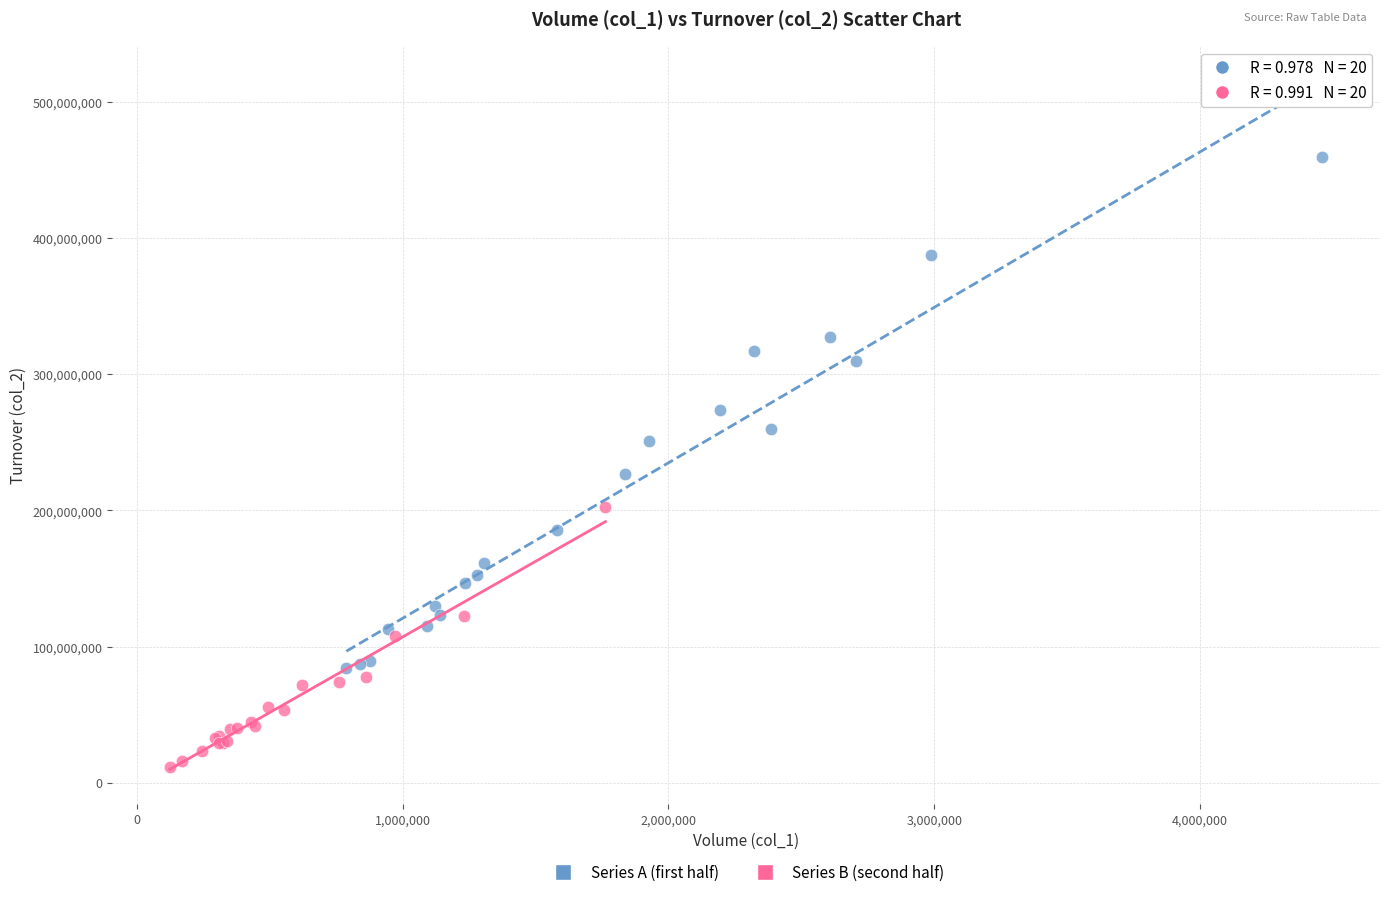

Which series contains the lowest Y value?

Series B (second half)